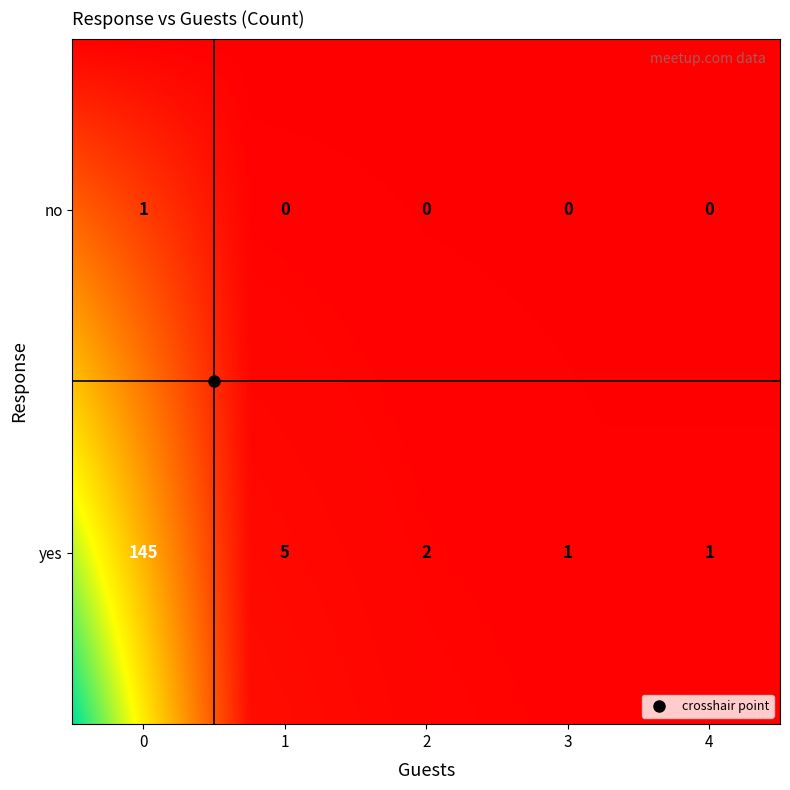

Rank the categories by value from lowest to highest.

no_1, no_2, no_3, no_4, no_0, yes_3, yes_4, yes_2, yes_1, yes_0